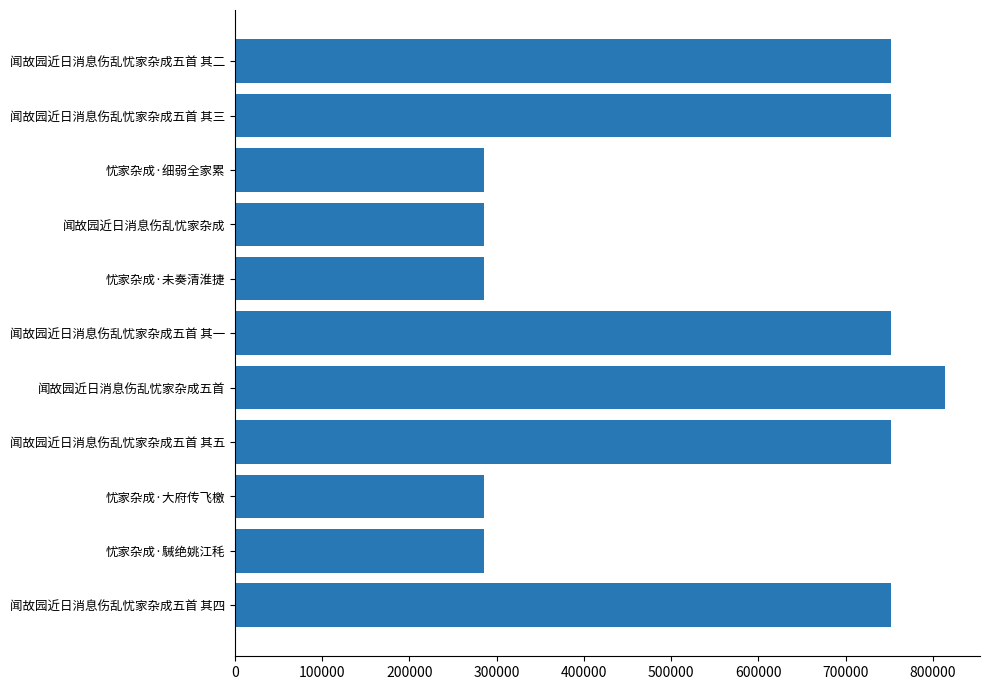

How many categories are shown in the chart?

11